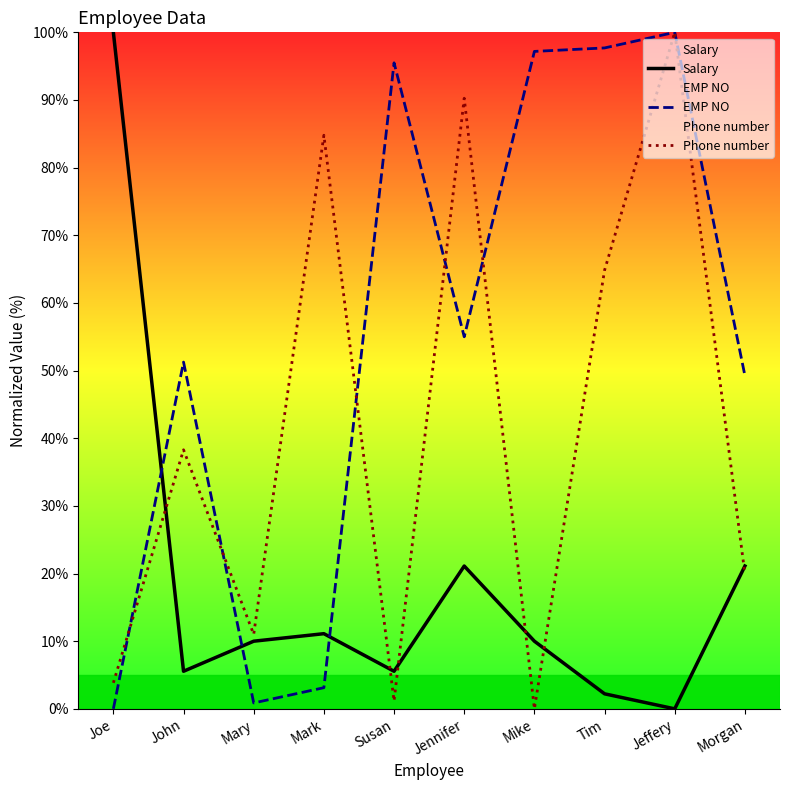

The value of Phone number at Joe is 5.0. True or false?

False